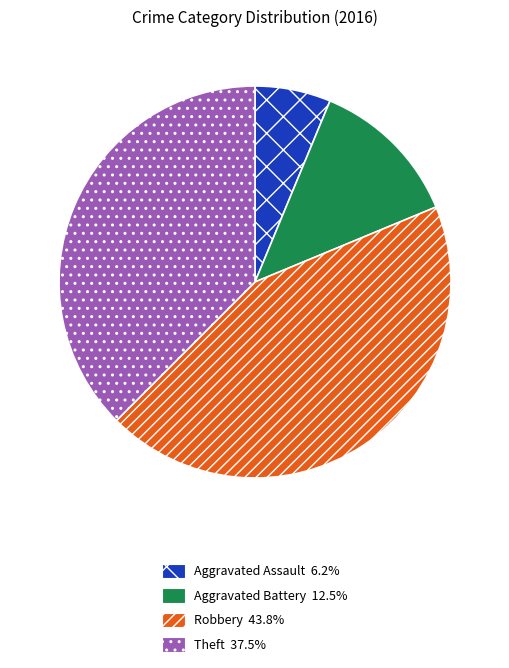

Is there a majority slice in this chart?

No